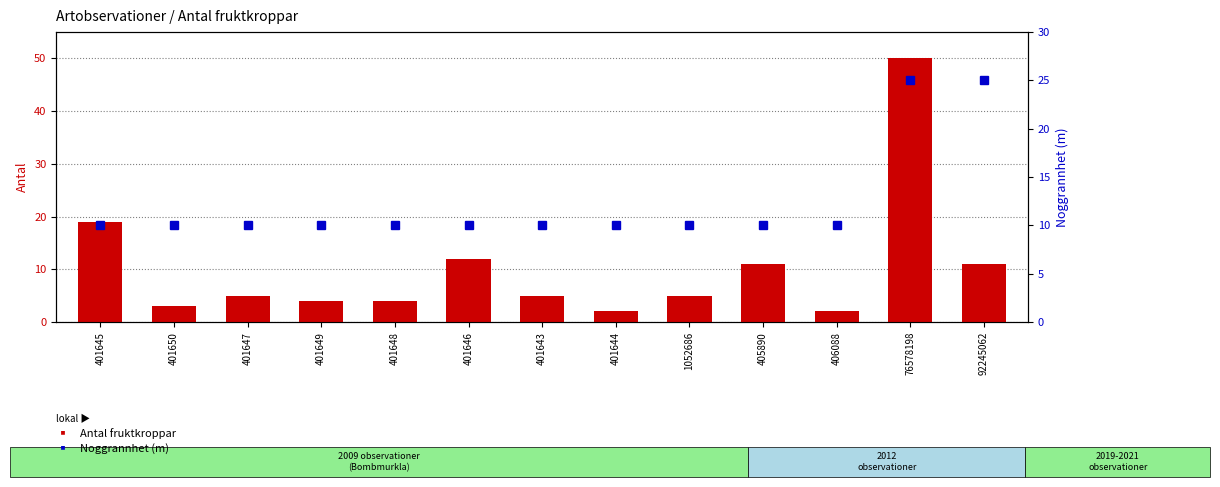

Where does the Antal fruktkroppar series first go above 5?

401645